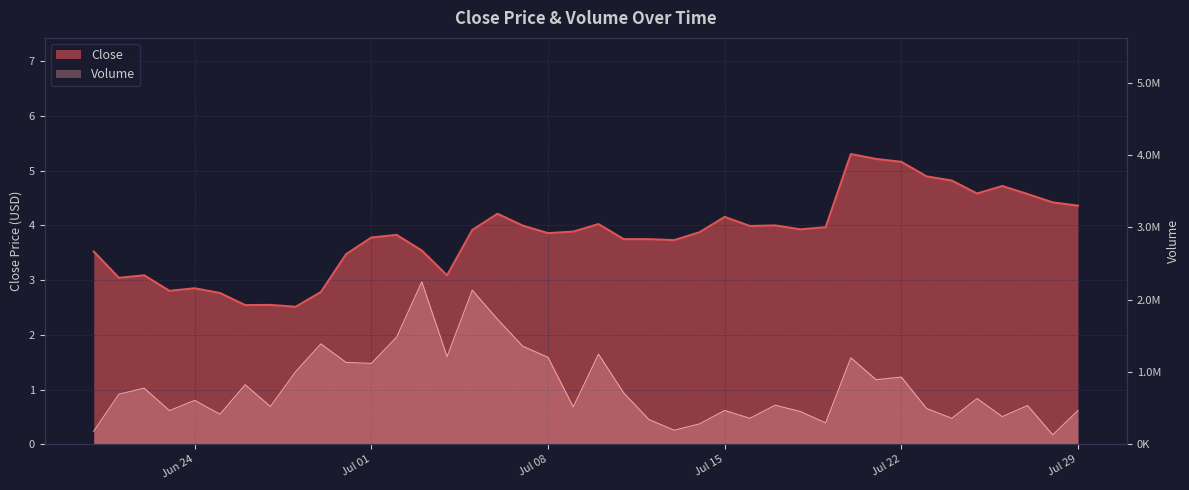

Is the value of Close at 29 greater than the value of Volume at 9?

No